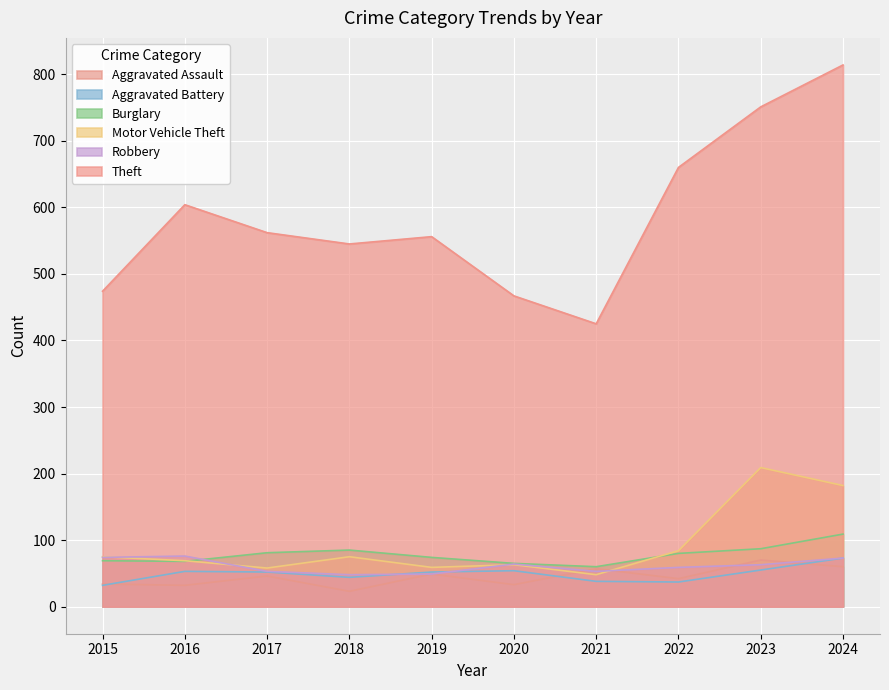

What is the difference between the highest and lowest values at 2024?

754